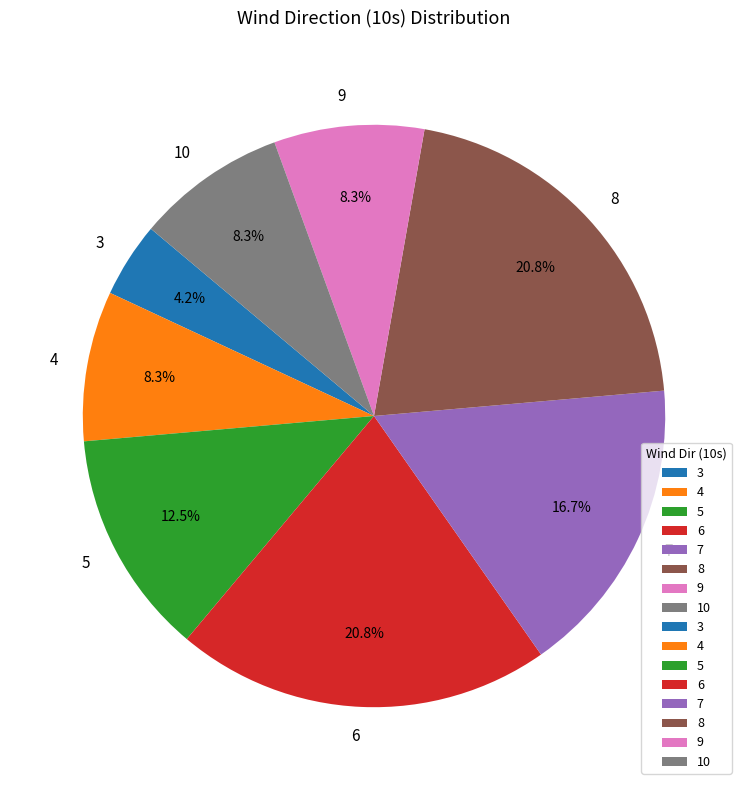

Is there a majority slice in this chart?

No